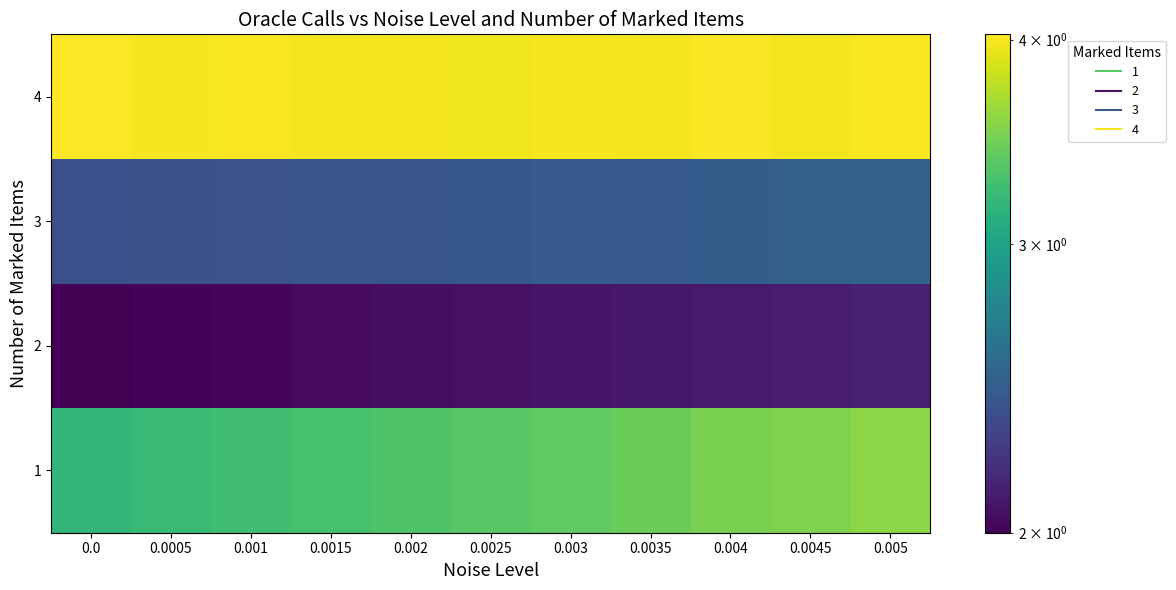

Reading right to left, list all the values displayed in this chart.

1: 0.005=3.6	0.0045=3.5	0.004=3.5	0.0035=3.4	0.003=3.4	0.0025=3.4	0.002=3.3	0.0015=3.3	0.001=3.2	0.0005=3.2	0.0=3.2
2: 0.005=2.1	0.0045=2.1	0.004=2.1	0.0035=2.1	0.003=2.1	0.0025=2.1	0.002=2.1	0.0015=2.0	0.001=2.0	0.0005=2.0	0.0=2.0
3: 0.005=2.5	0.0045=2.5	0.004=2.5	0.0035=2.4	0.003=2.4	0.0025=2.4	0.002=2.4	0.0015=2.4	0.001=2.4	0.0005=2.4	0.0=2.4
4: 0.005=4.0	0.0045=4.0	0.004=4.0	0.0035=4.0	0.003=4.0	0.0025=4.0	0.002=4.0	0.0015=4.0	0.001=4.0	0.0005=4.0	0.0=4.0